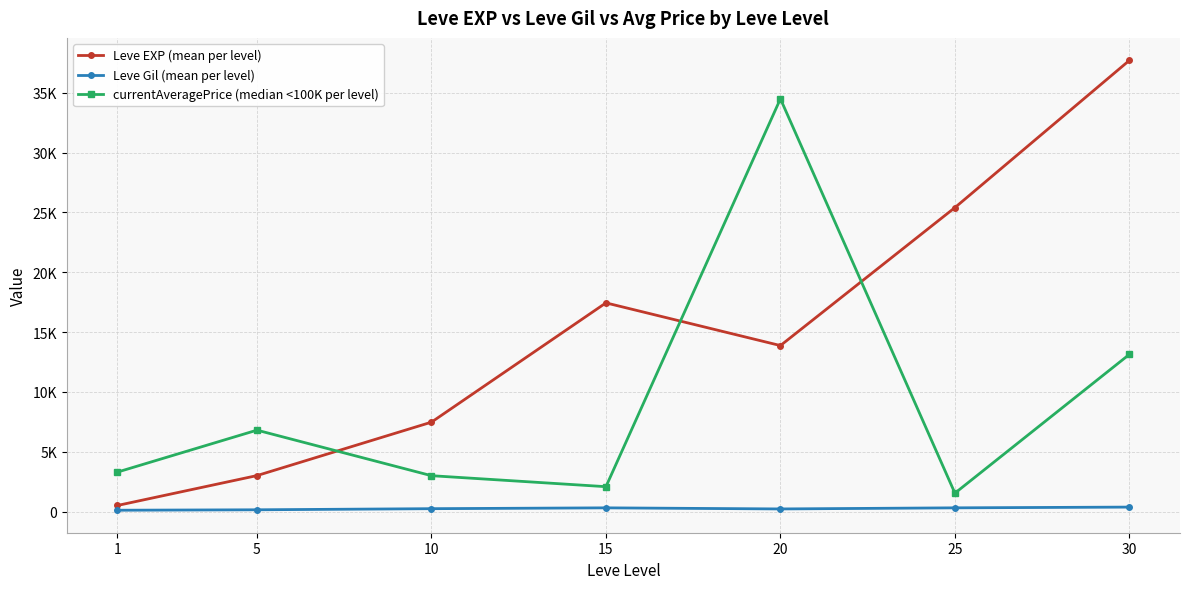

What is the difference between the Leve EXP (mean per level) values at 5 and 10?

4466.7